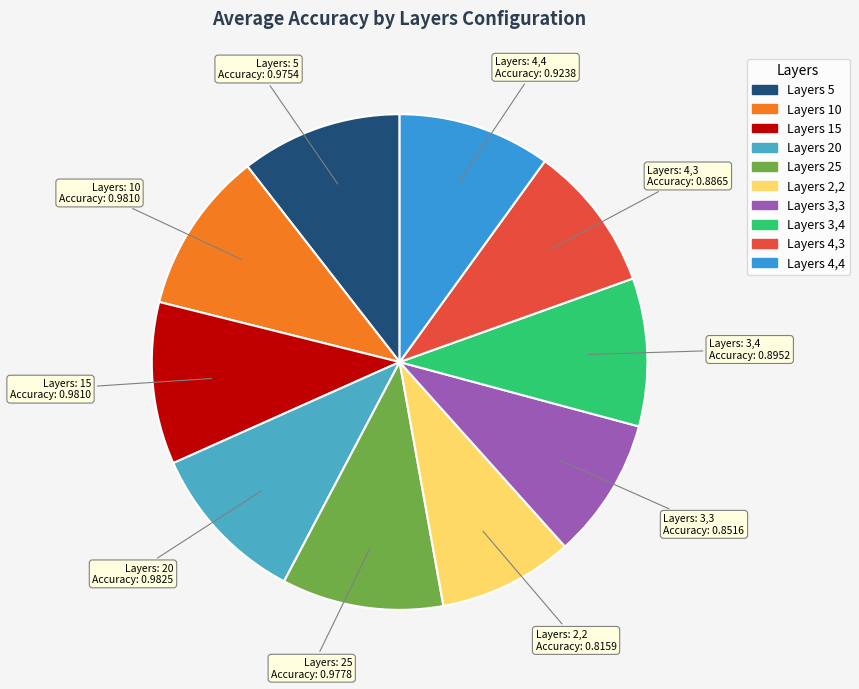

How many segments does this pie chart have?

10